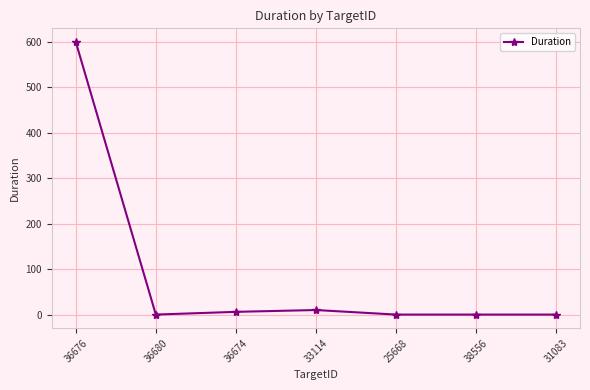

What is the difference between the maximum and second lowest values?

600